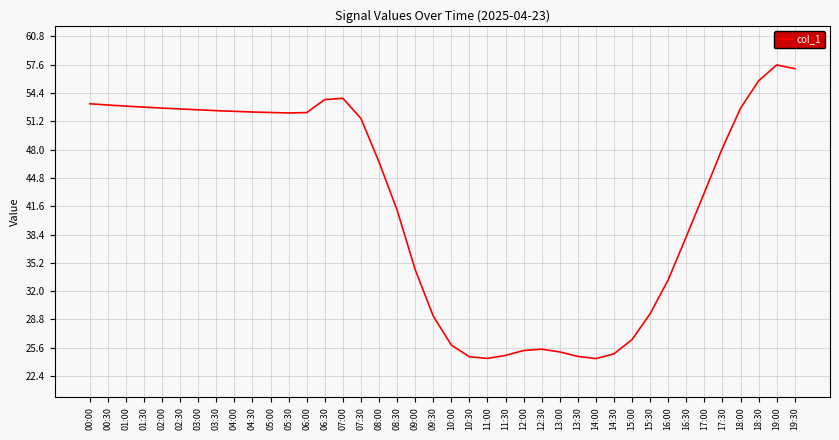

What position from the right is 03:30?

33